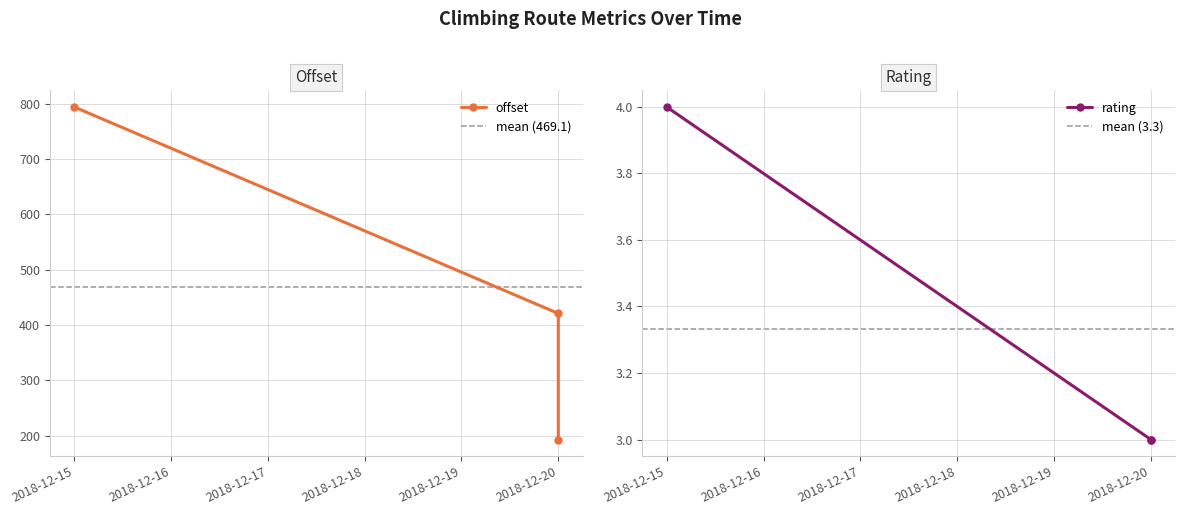

Does the chart have visible grid lines?

Yes